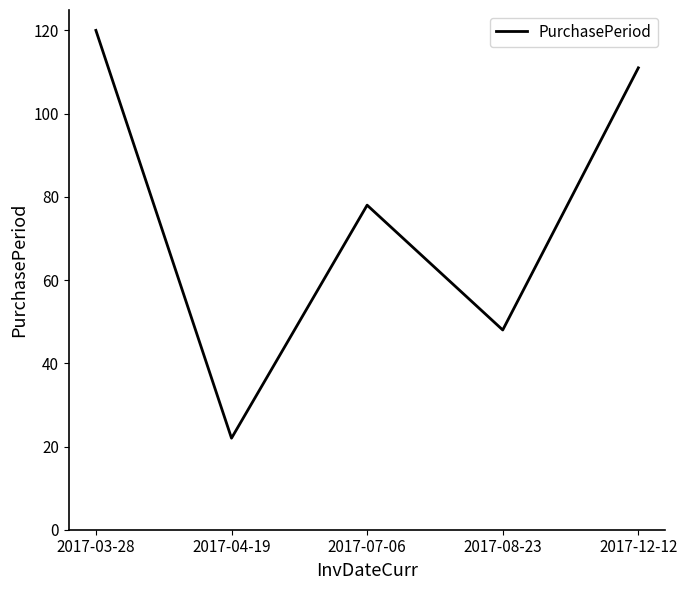

Reading right to left, transcribe all the data shown in this chart.

111	48	78	22	120